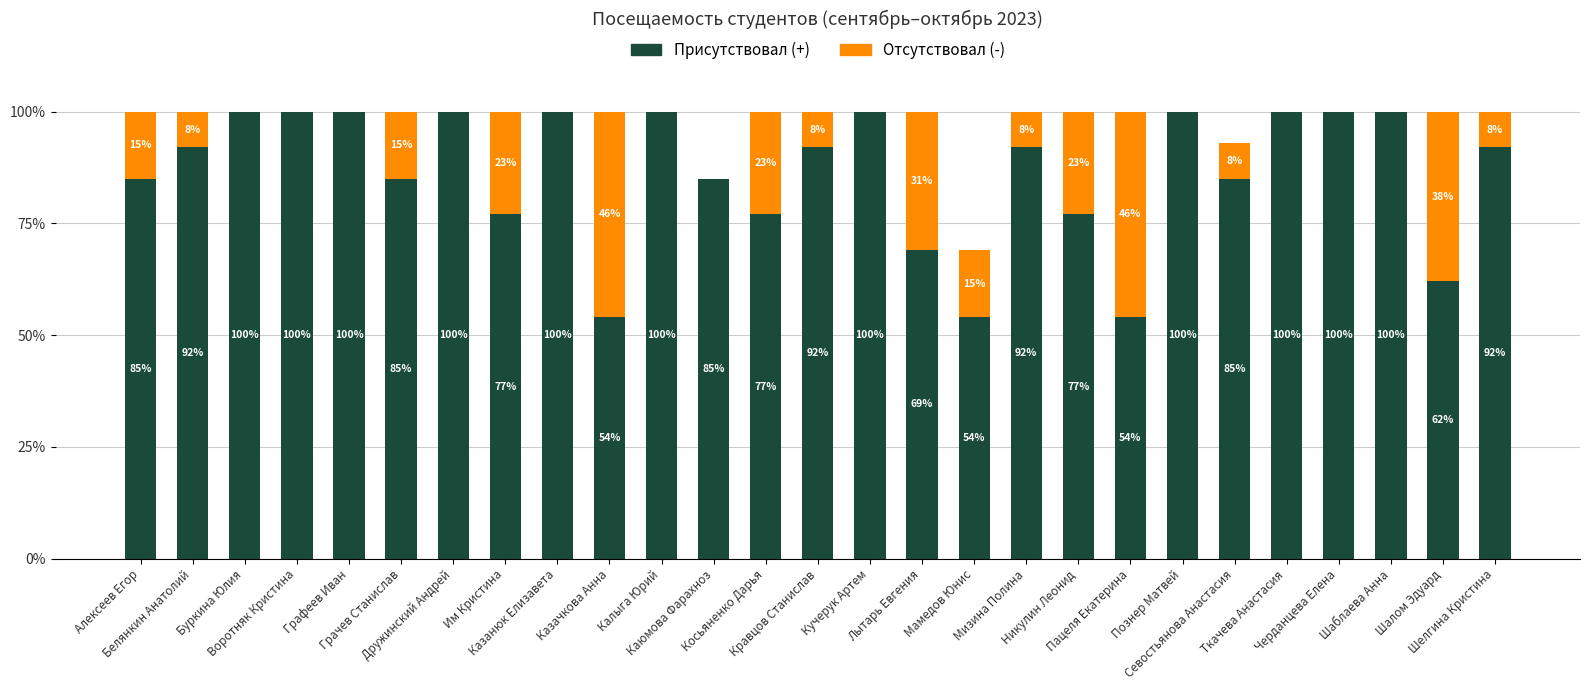

How many Присутствовал (+) values are between 77 and 100?

22